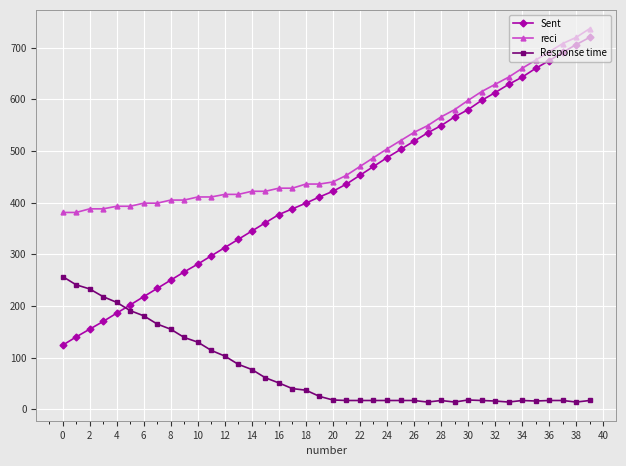

True or false: Response time and reci intersect in this chart.

False